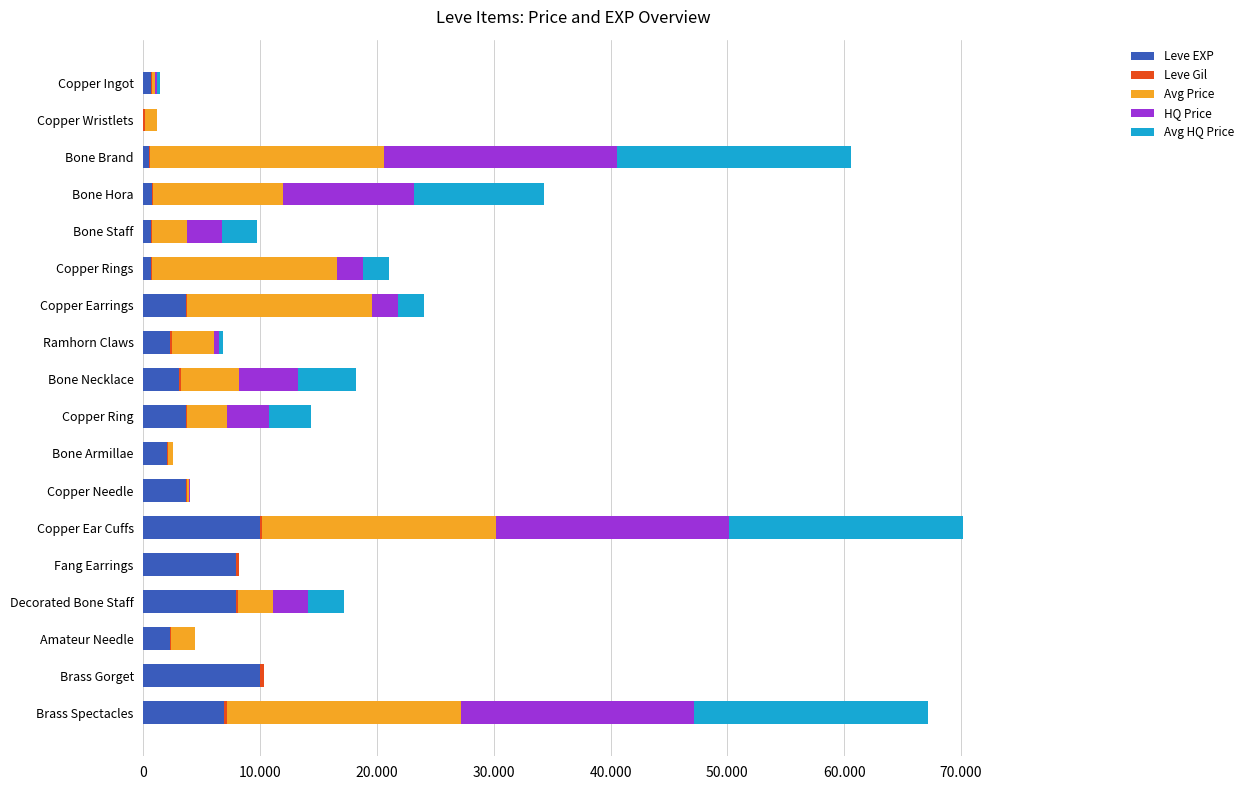

What is the highest value of the Leve EXP series?

9990